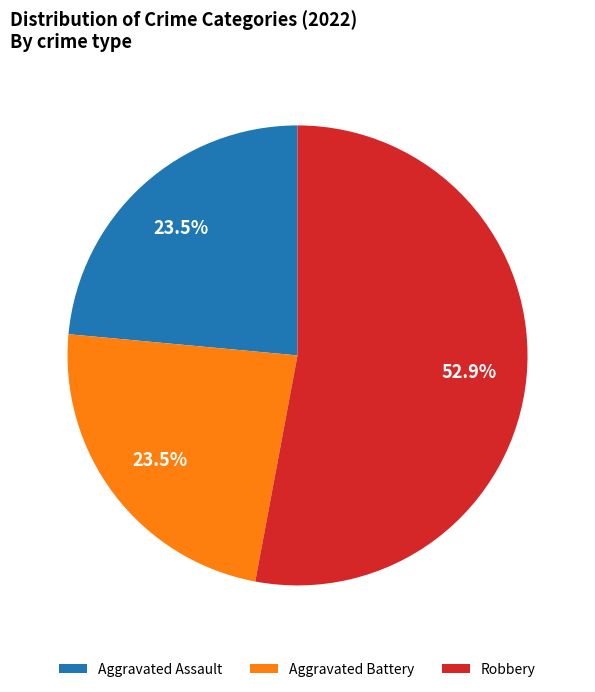

What is the ratio of the value at Aggravated Assault to the value at Aggravated Battery?

1.0